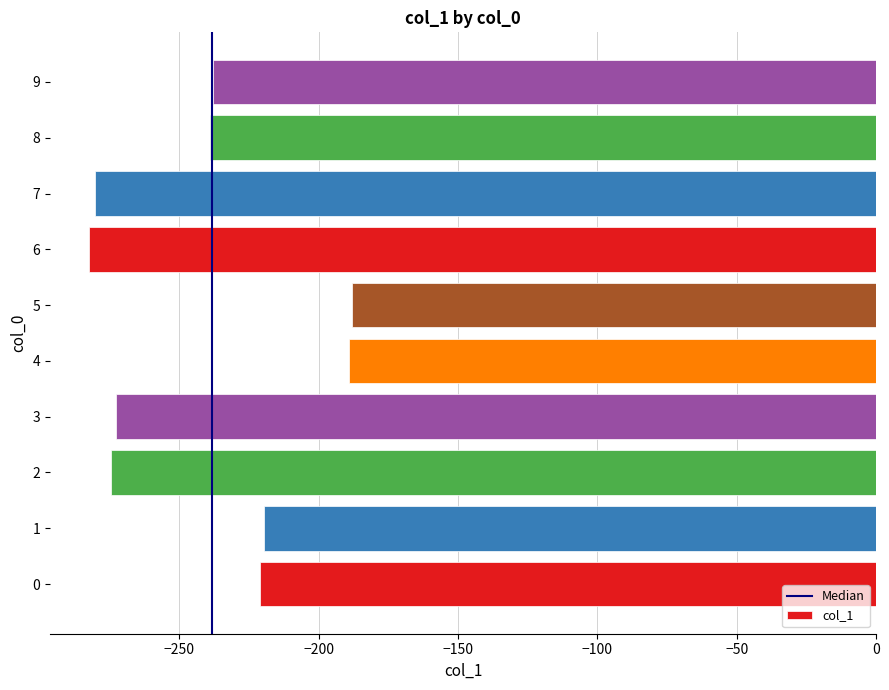

The chart shows a value of -272.5 at 3. True or false?

True